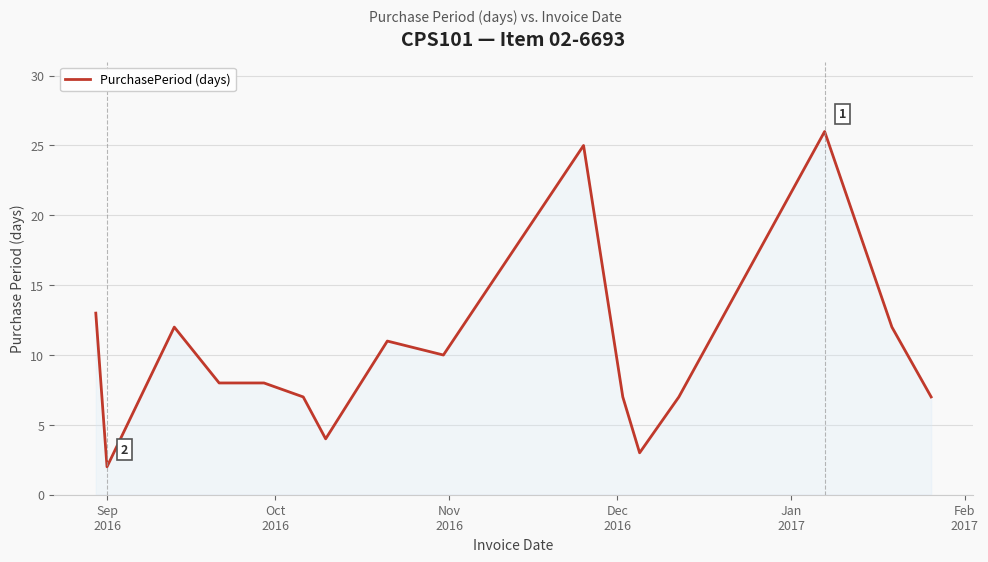

What is the maximum value shown in the chart?

26